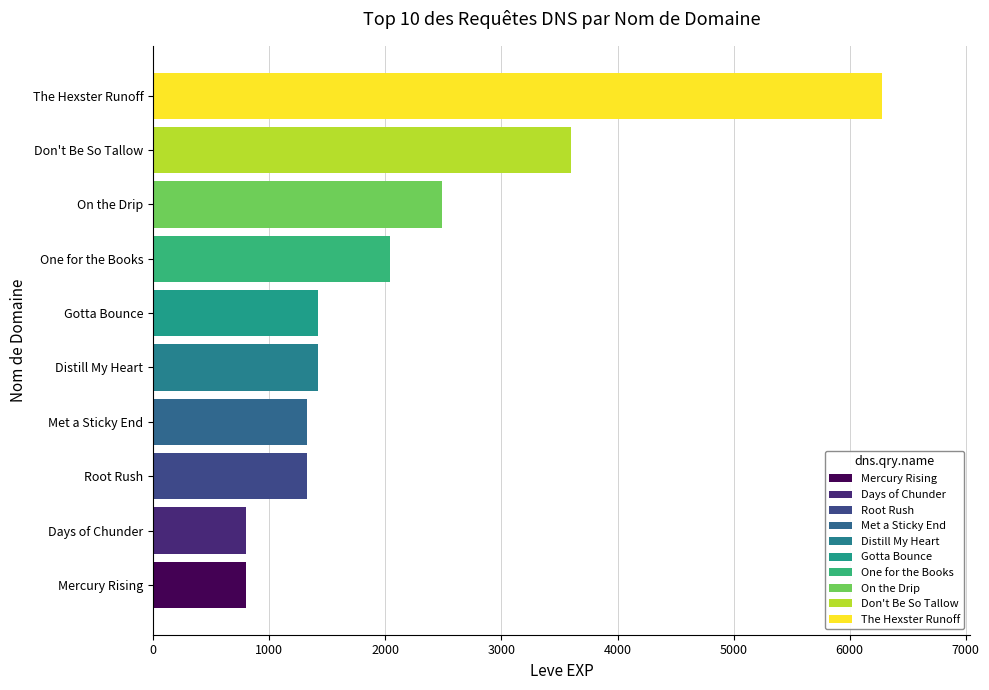

What is the difference between the values at On the Drip and One for the Books?

450